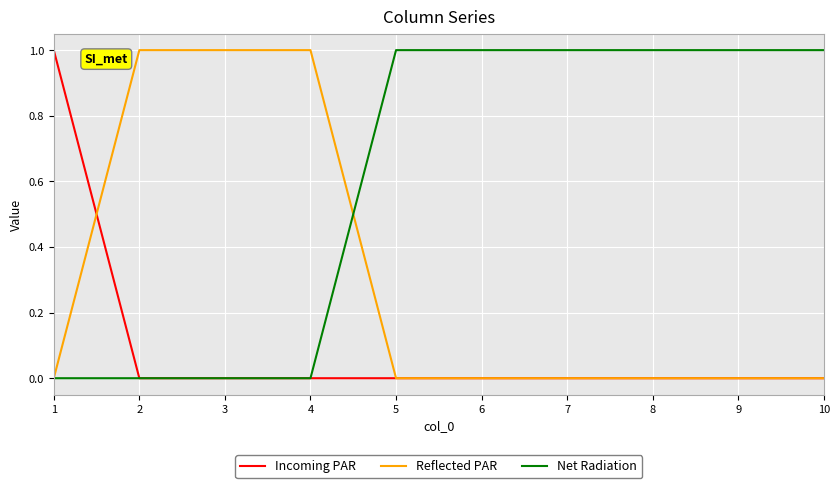

Reading left to right, extract all data points from this chart.

Incoming PAR: 1=1	2=0	3=0	4=0	5=0	6=0	7=0	8=0	9=0	10=0
Reflected PAR: 1=0	2=1	3=1	4=1	5=0	6=0	7=0	8=0	9=0	10=0
Net Radiation: 1=0	2=0	3=0	4=0	5=1	6=1	7=1	8=1	9=1	10=1